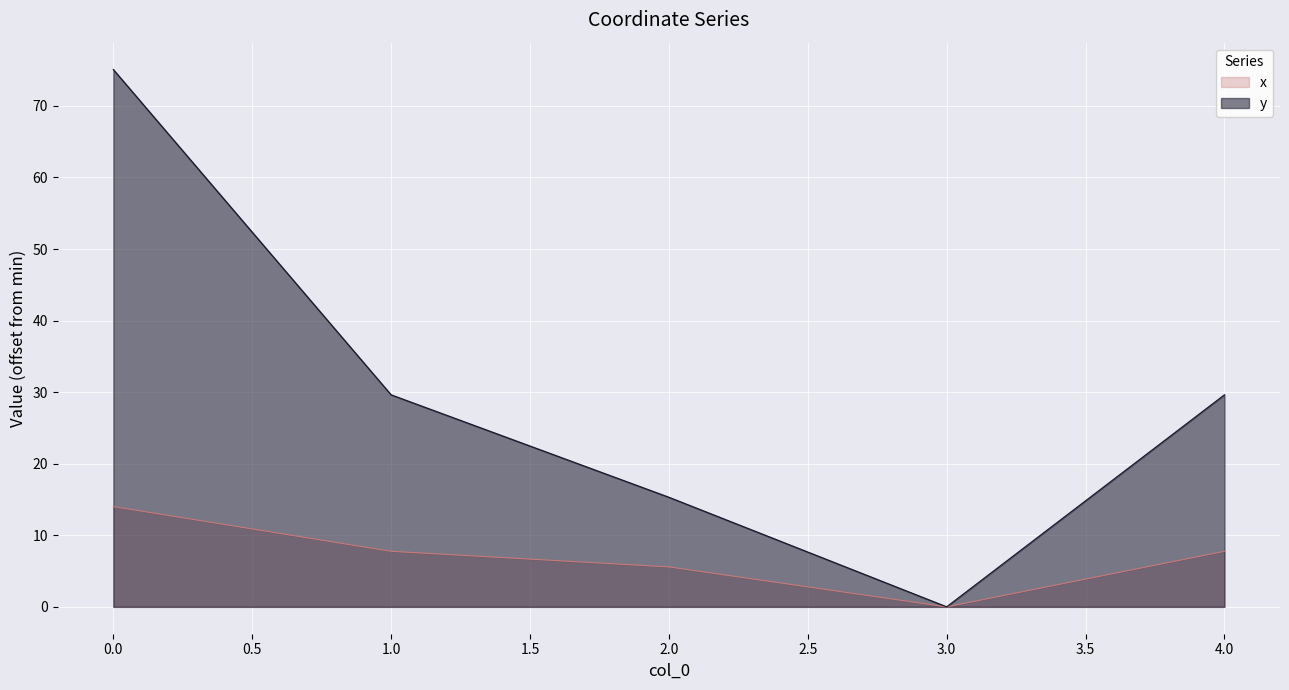

What is the difference between the y values at 2.0 and 1.0?

14.3